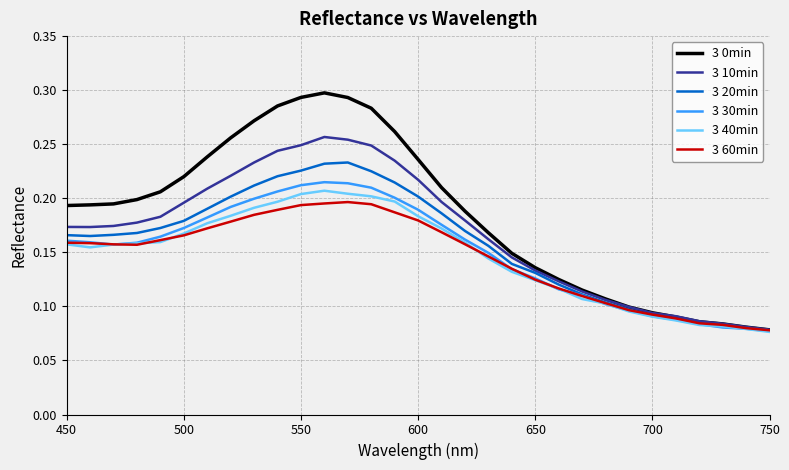

Which series has the largest total across all categories?

3 0min